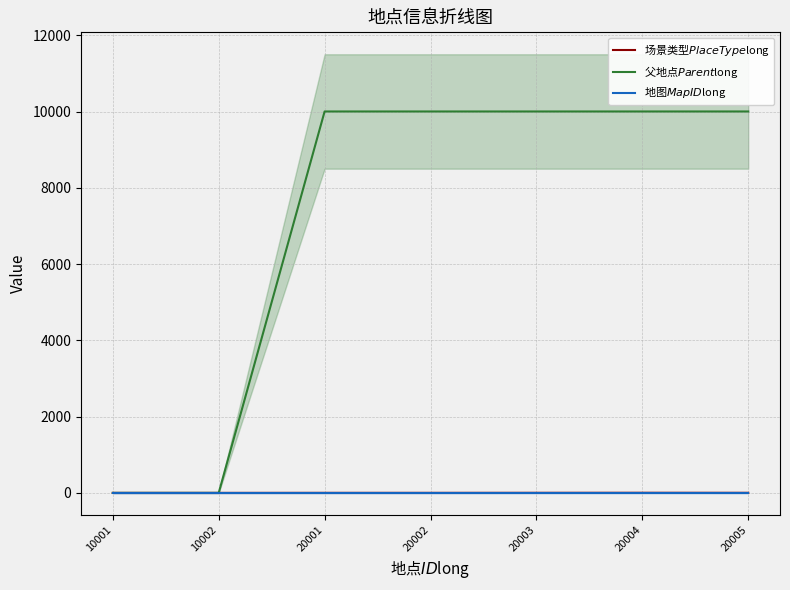

True or false: 父地点$Parent$long and 地图$MapID$long intersect in this chart.

False